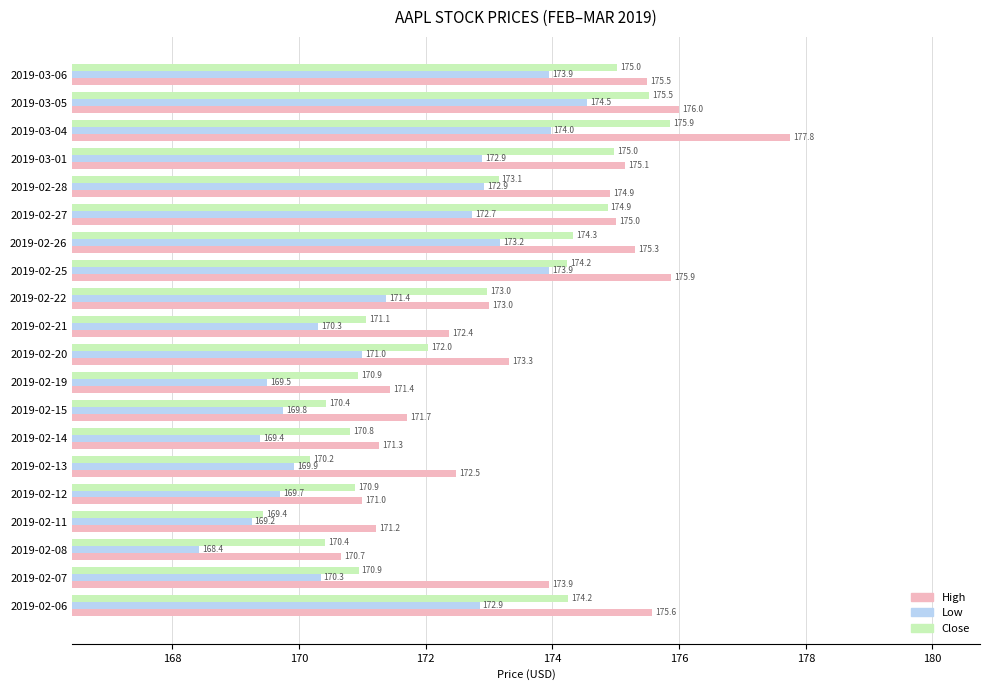

What is the approximate value of Close at 2019-02-19?

170.9